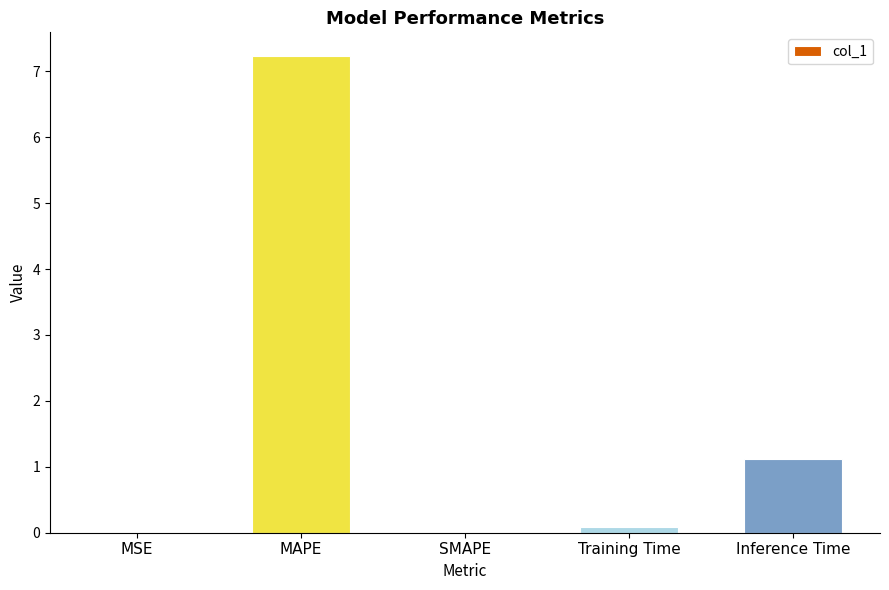

The chart shows a value of -4.4 at SMAPE. True or false?

False